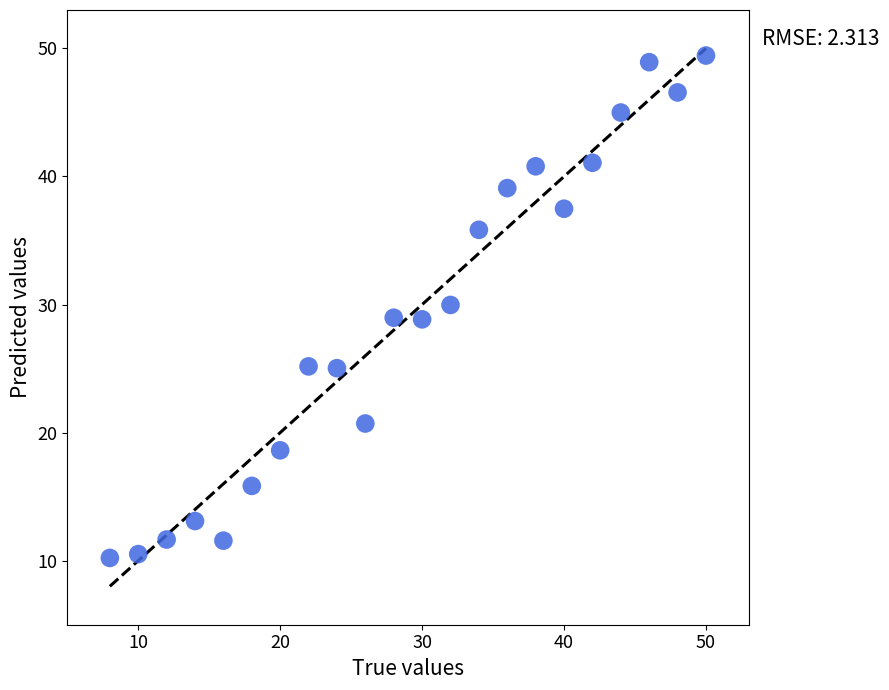

What is the range of Y values (max minus min)?

39.2